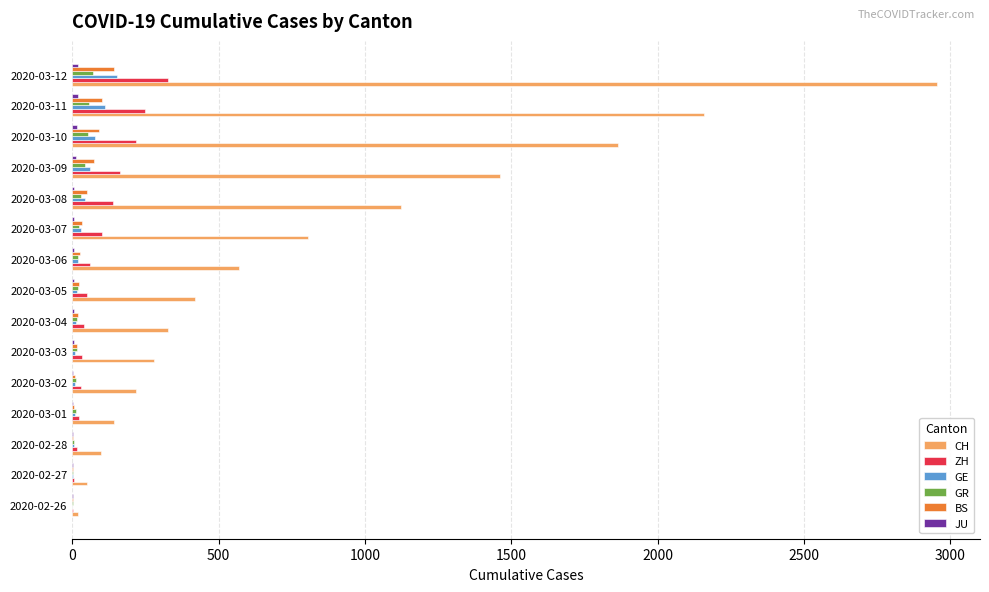

Between 2020-02-26 and 2020-03-12, which series saw the biggest shift?

CH